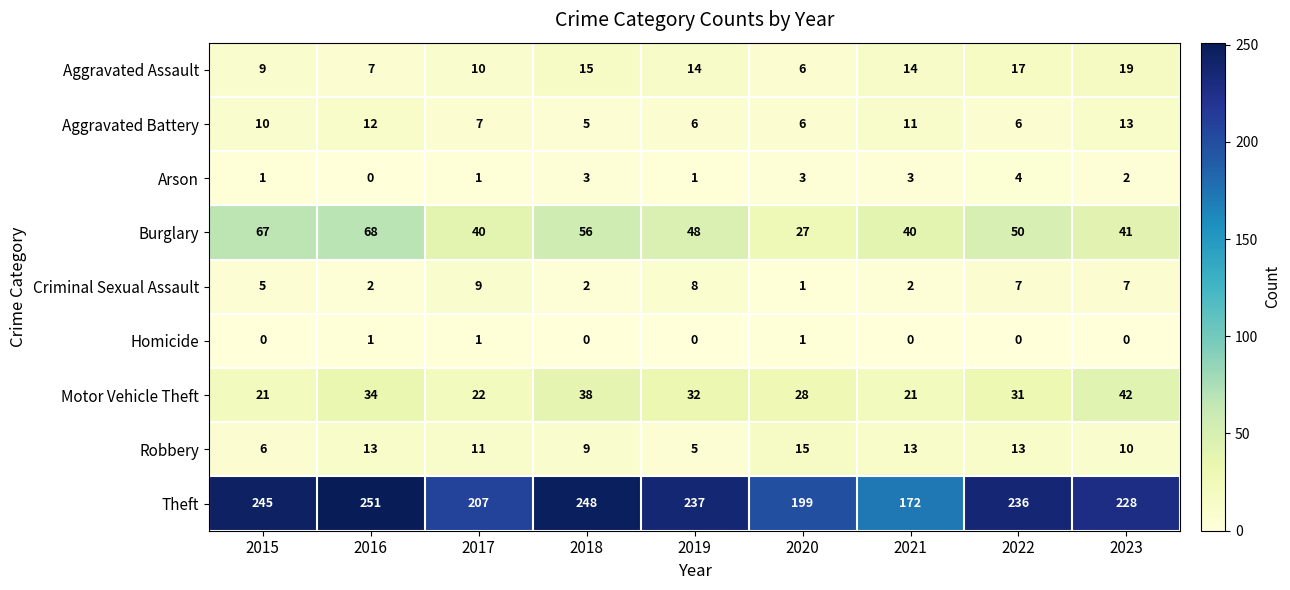

The Aggravated Assault series shows 10 at 2017. True or false?

True